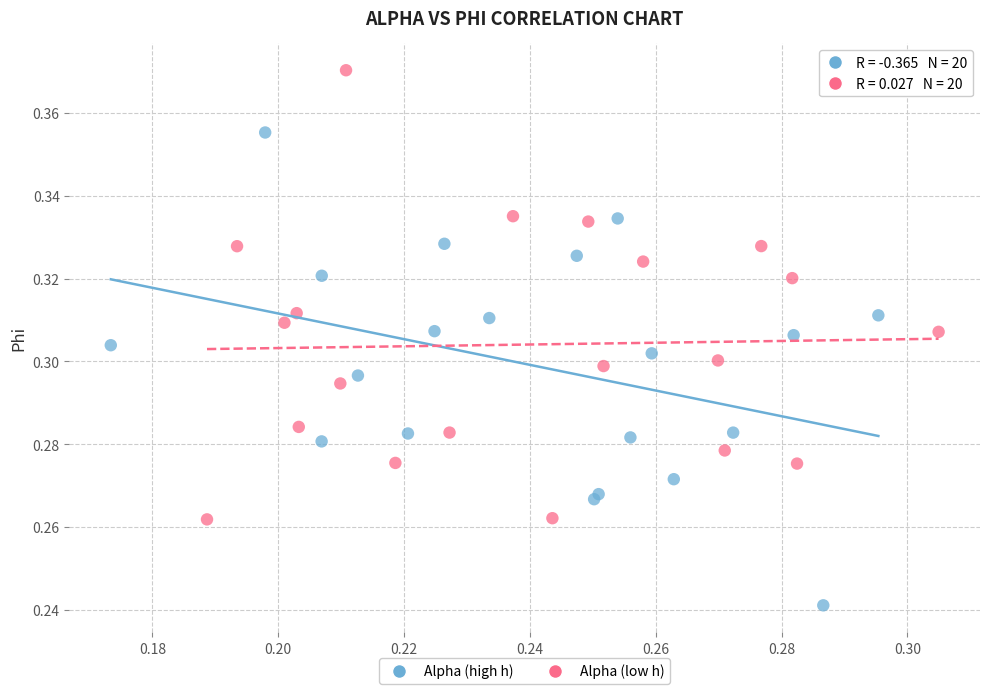

Which series reaches the maximum Y coordinate?

Alpha (low h)